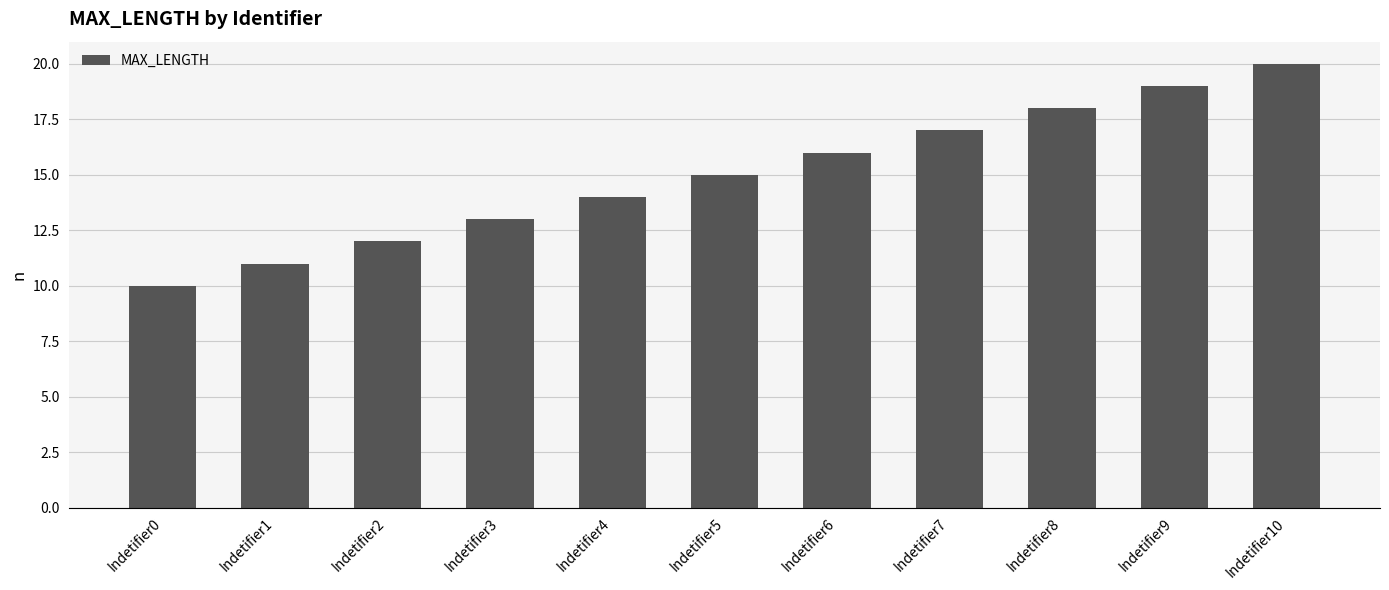

Does the chart contain stacked bars?

No